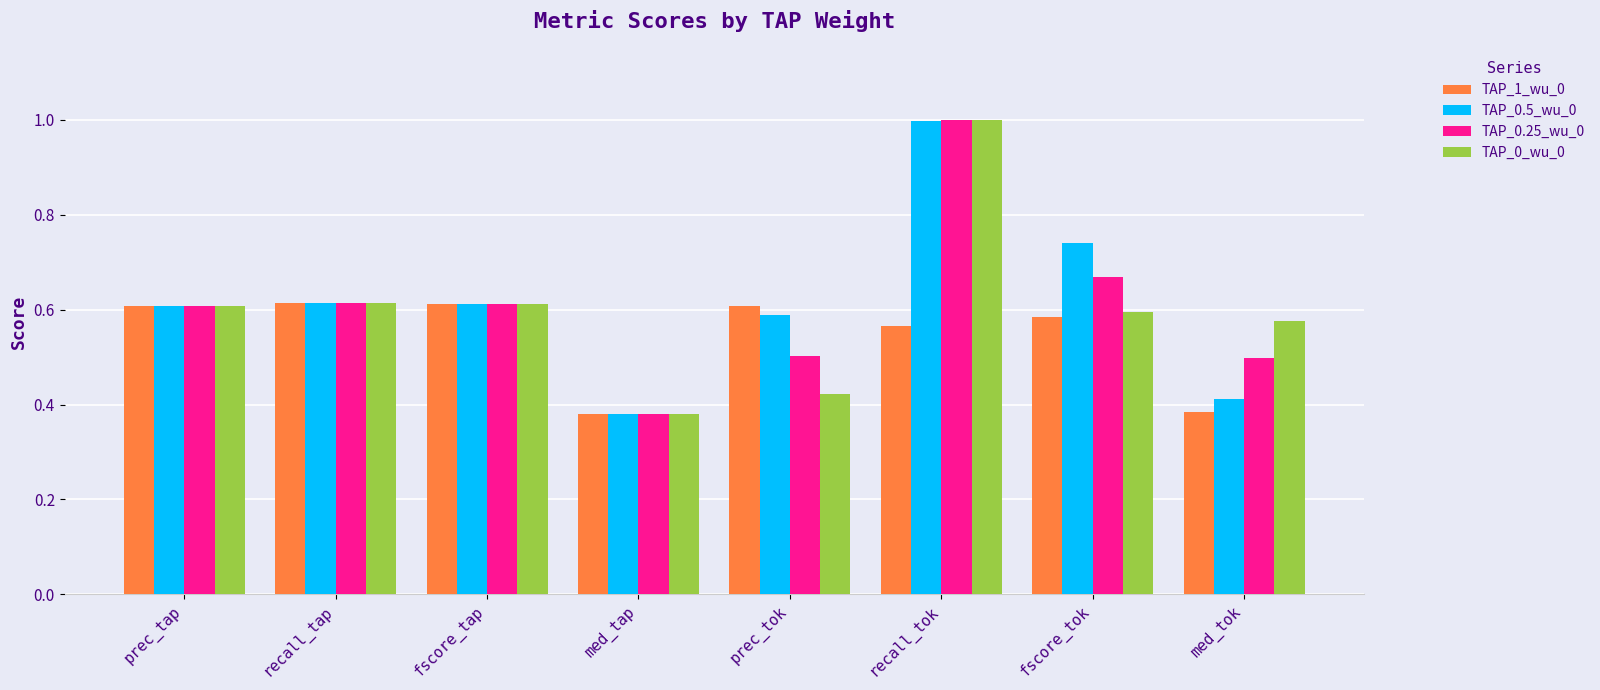

Is it true that TAP_0.5_wu_0 equals 0.6 at recall_tap?

True